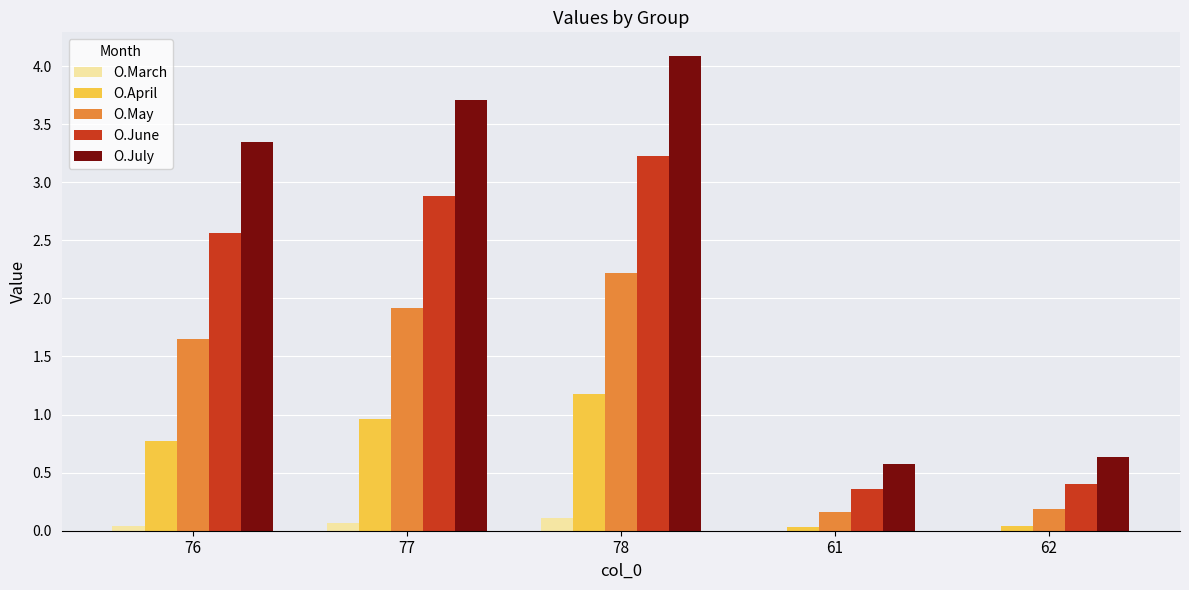

The O.June series shows 1.7 at 76. True or false?

False